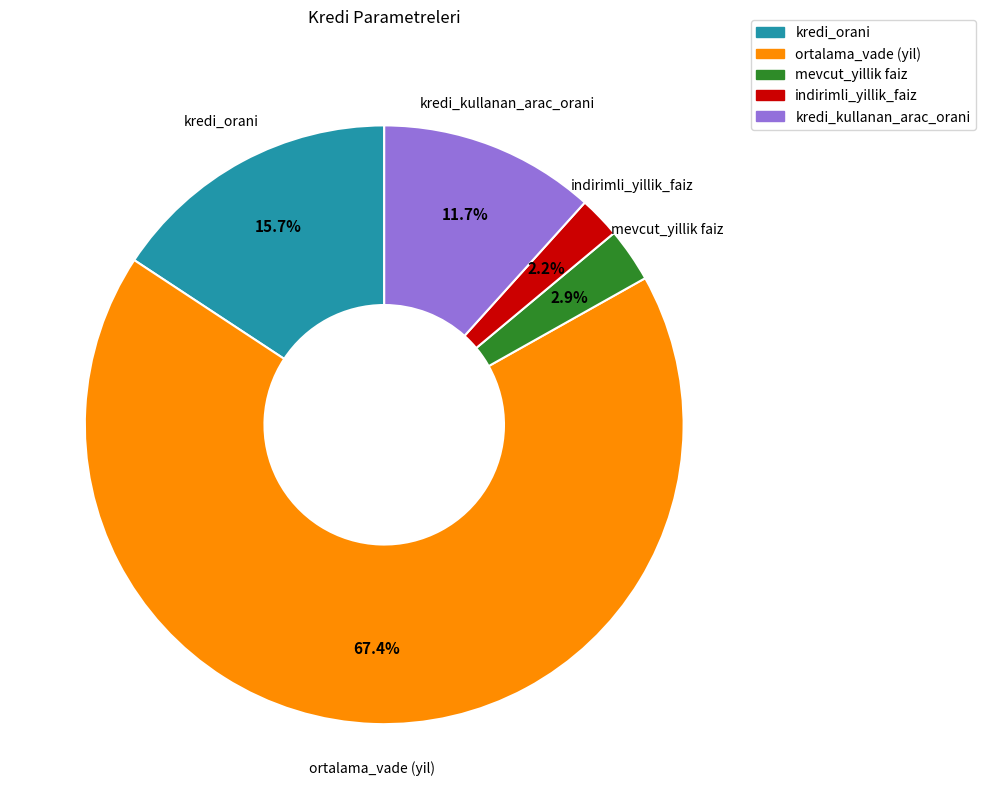

Between ortalama_vade (yil) and kredi_orani, which is larger?

ortalama_vade (yil)